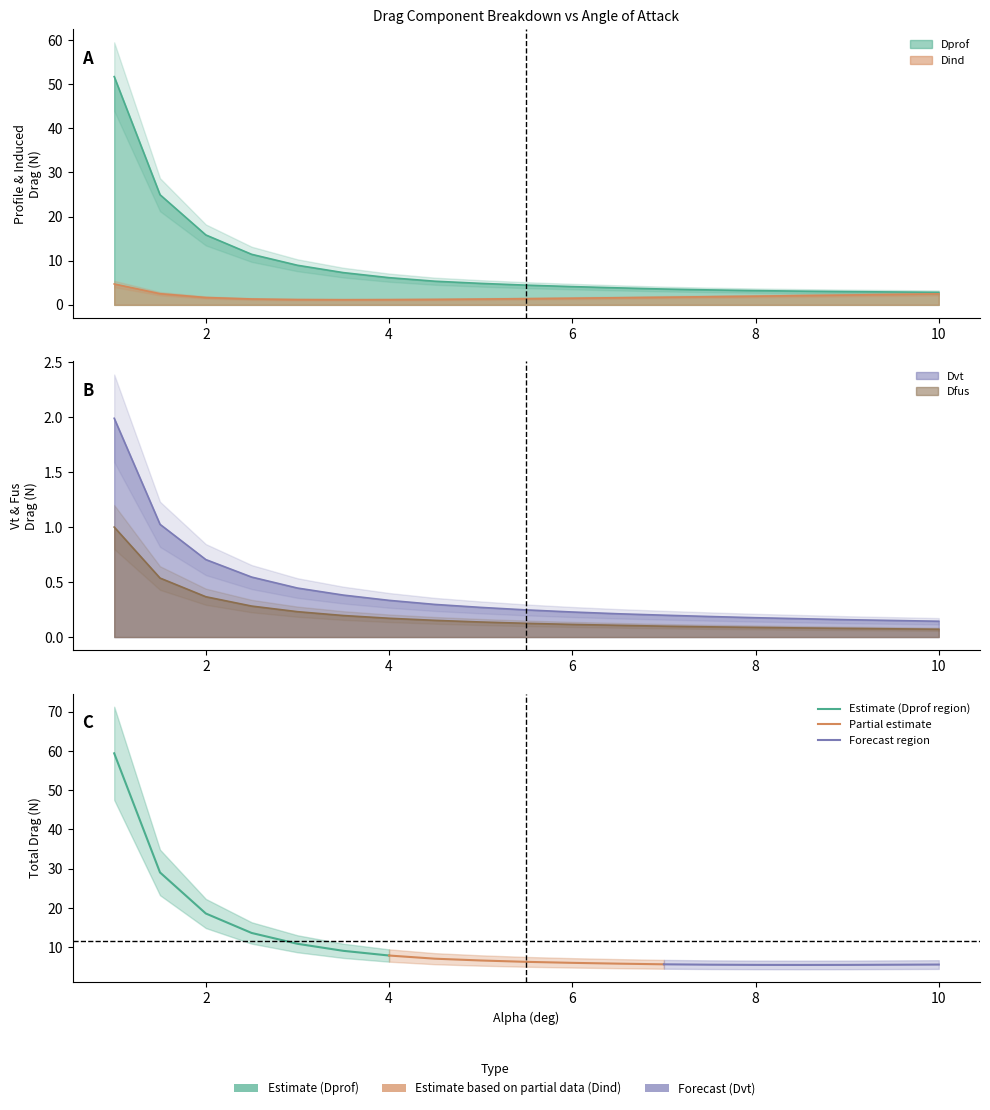

The Estimate (Dprof region) series shows 15.0 at 0. True or false?

False